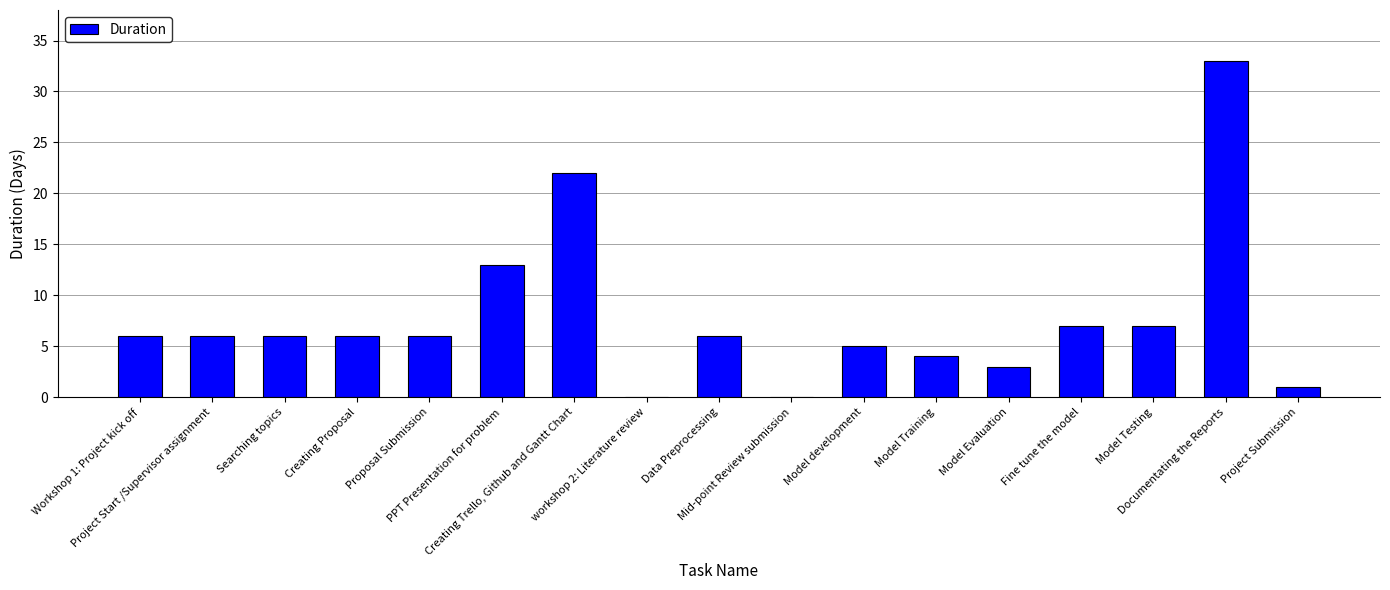

Is it true that the value at Creating Trello, Github and Gantt Chart is 22?

True